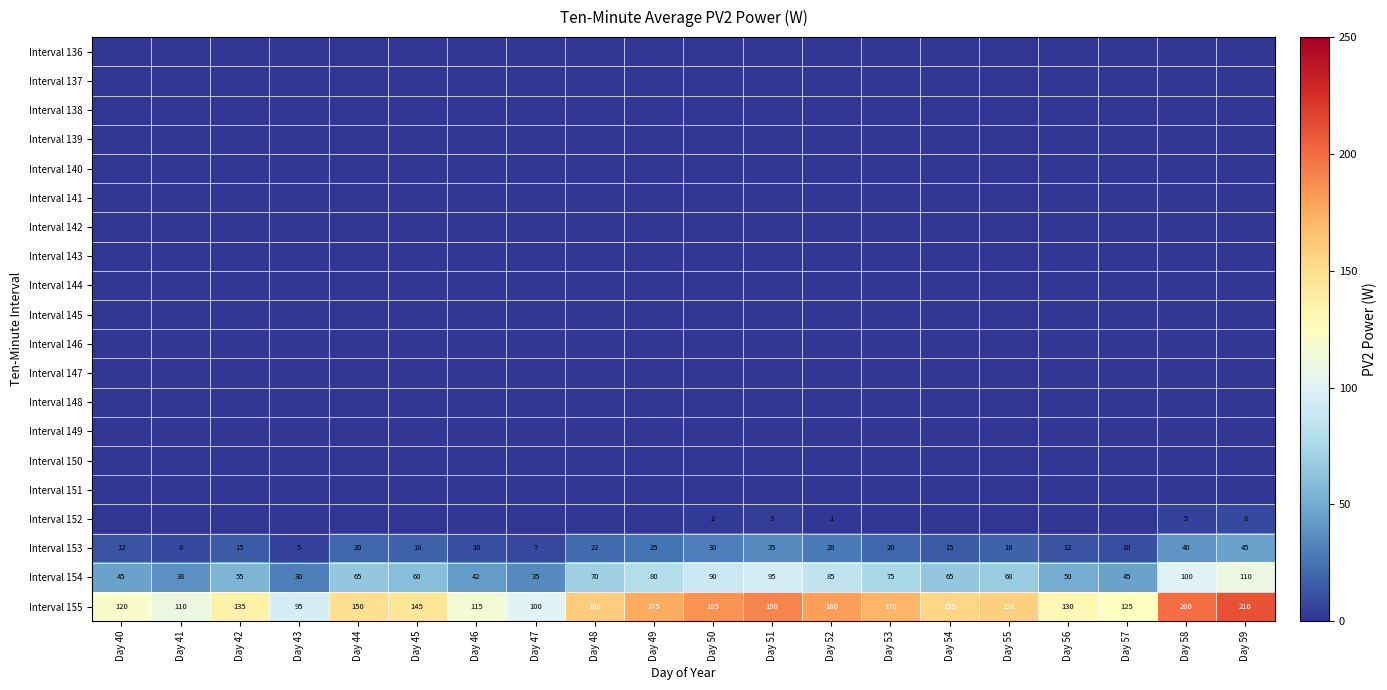

What is the average value of the Interval 153 series?

20